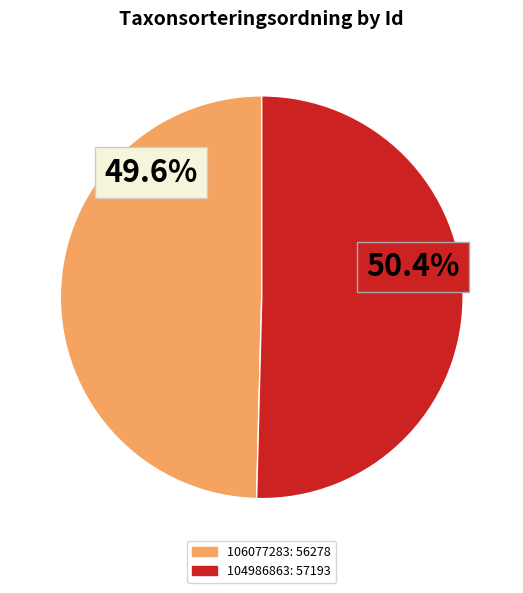

Is there any slice that represents more than half of the pie?

Yes